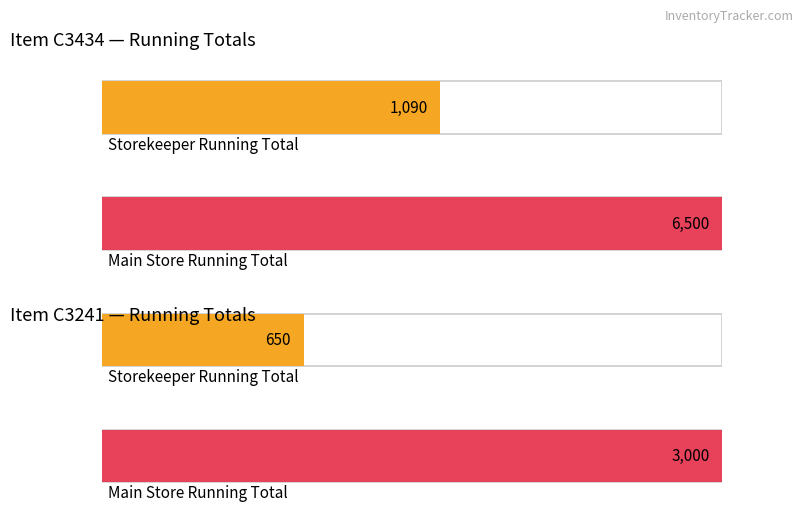

Which series has the widest spread of values?

Main Store Running Totals